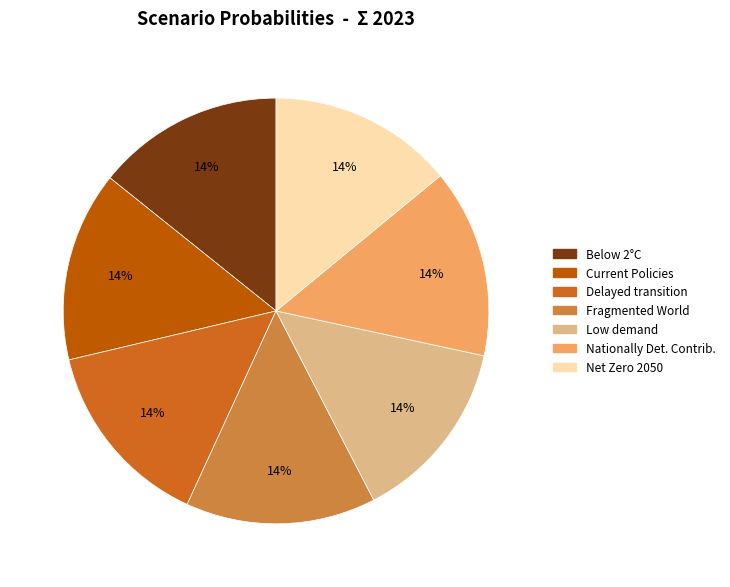

How many slices are in this pie chart?

7